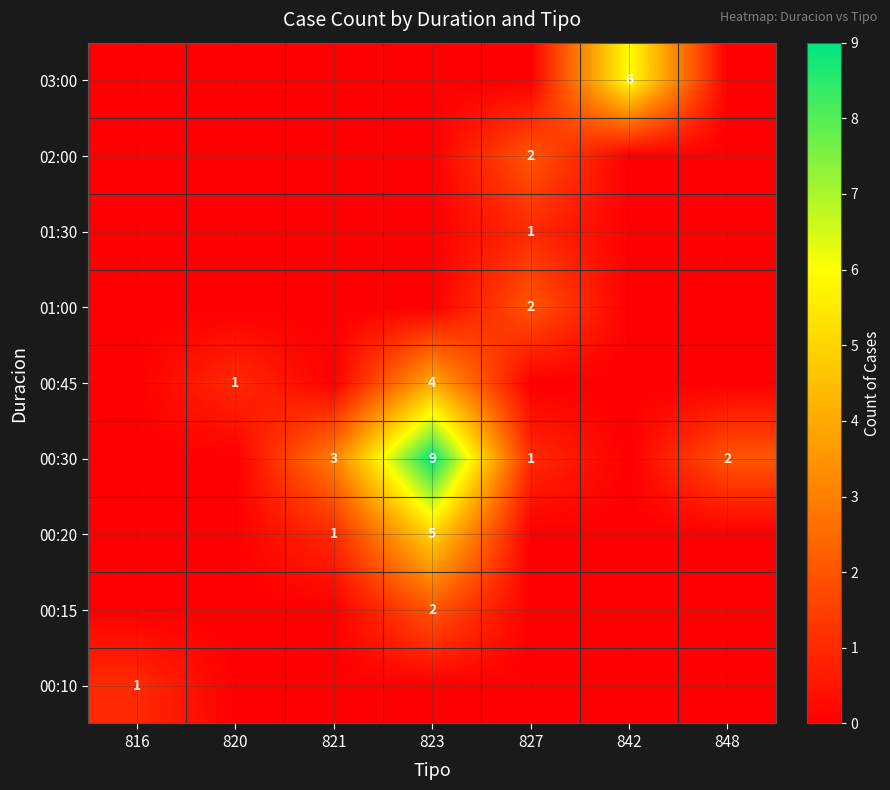

The value of 01:30 at 827 is 2. True or false?

False